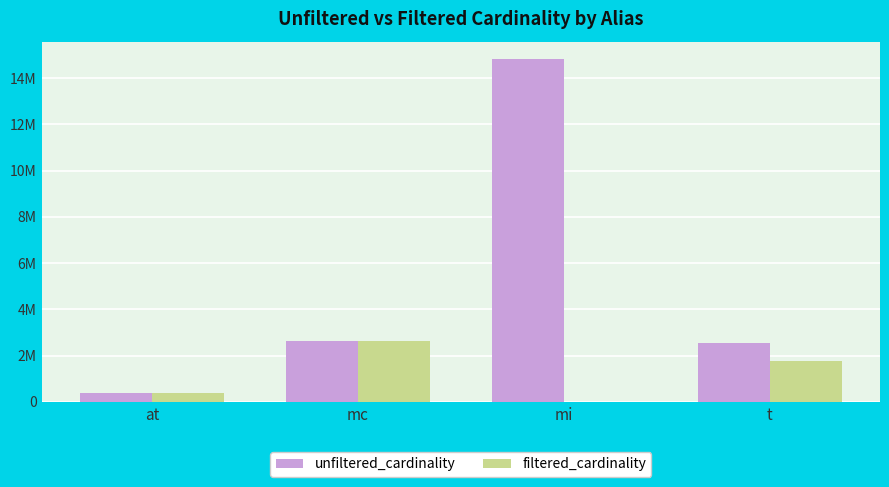

What are all the series names shown in the legend?

unfiltered_cardinality, filtered_cardinality